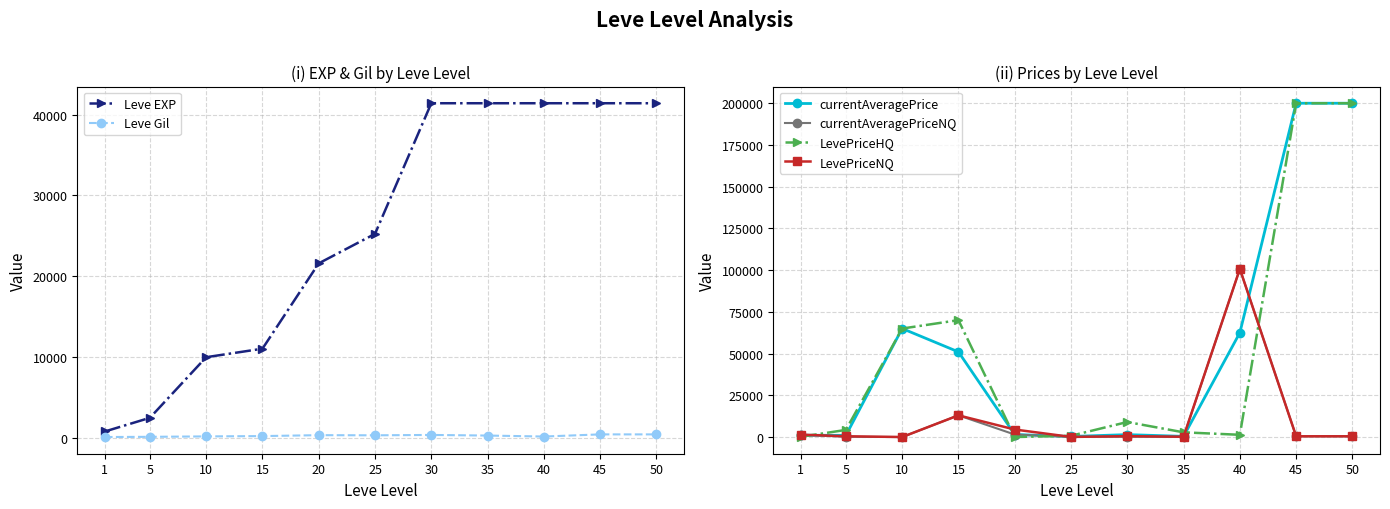

Which series ends up on top after the final intersection of Leve EXP and currentAveragePriceNQ?

Leve EXP